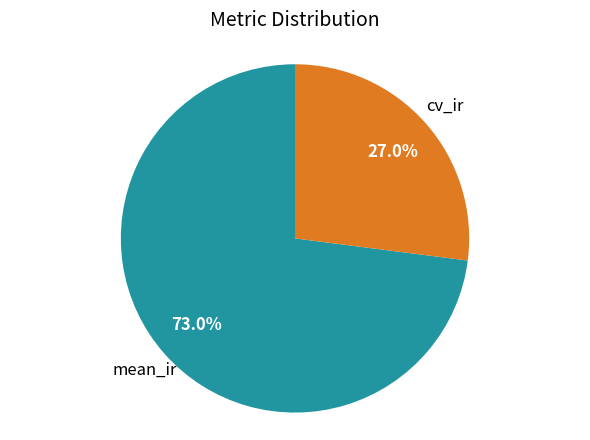

Is mean_ir the majority of the pie?

Yes